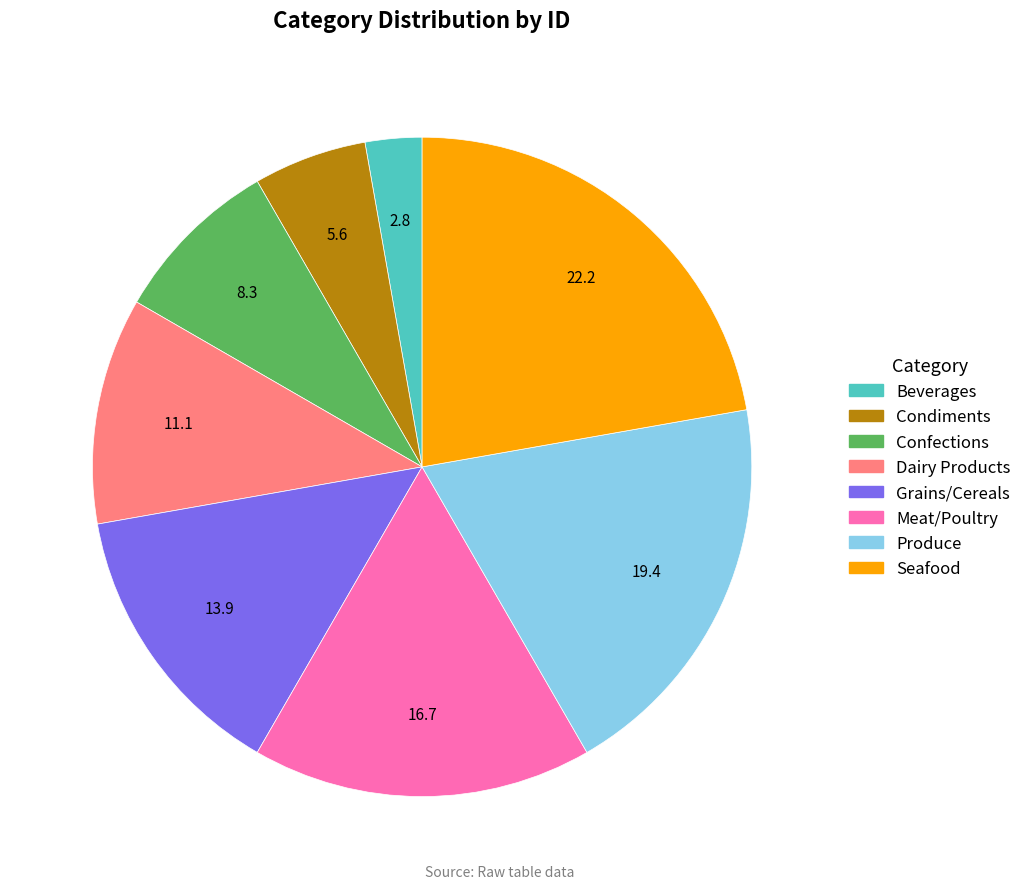

True or false: Grains/Cereals accounts for 14% of the total.

True